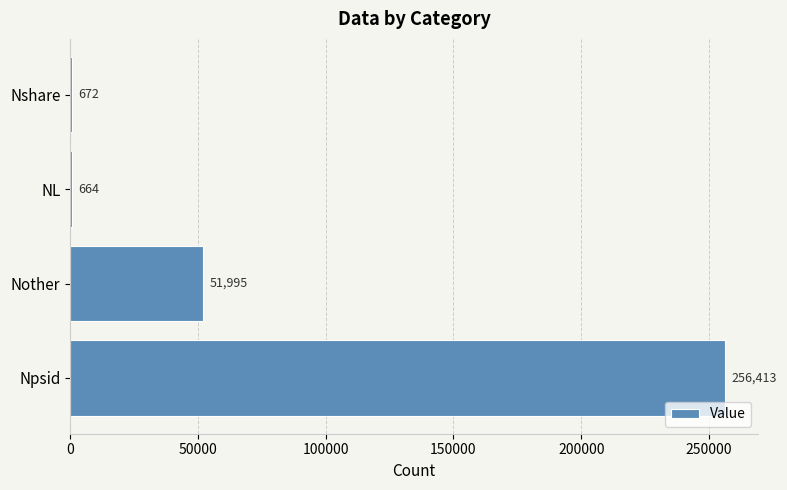

Reading bottom to top, what are all the values shown in this chart?

Npsid=256413	Nother=51995	NL=664	Nshare=672